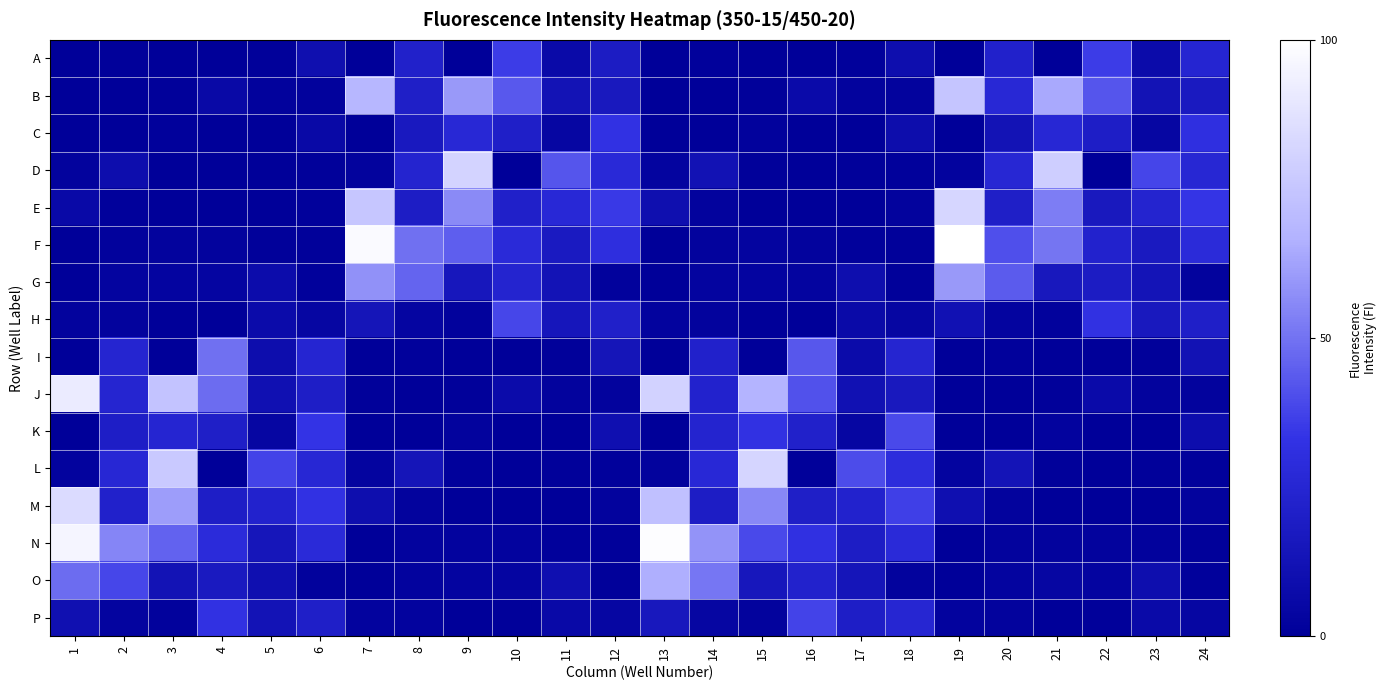

Rank the series at 23 from highest to lowest value.

D, E, F, H, G, B, O, A, P, C, J, N, I, L, K, M